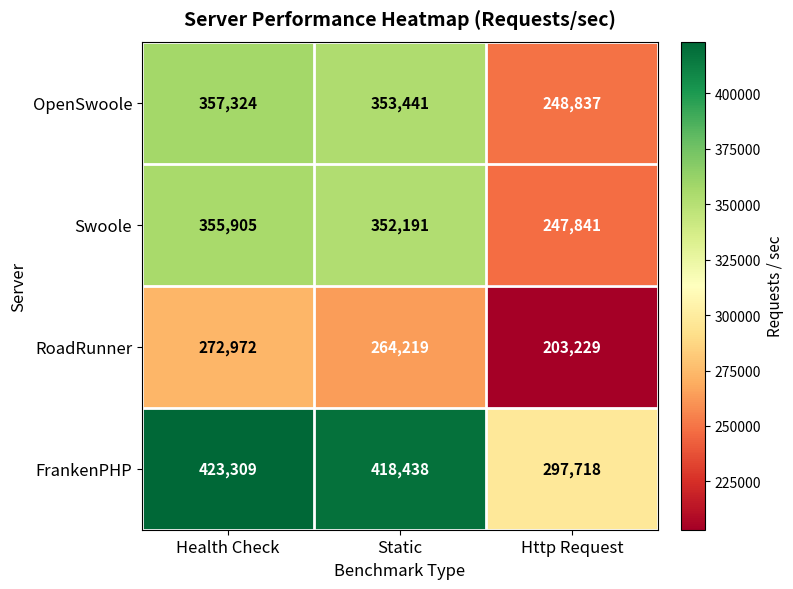

Which series changed the most between Static and Http Request?

FrankenPHP